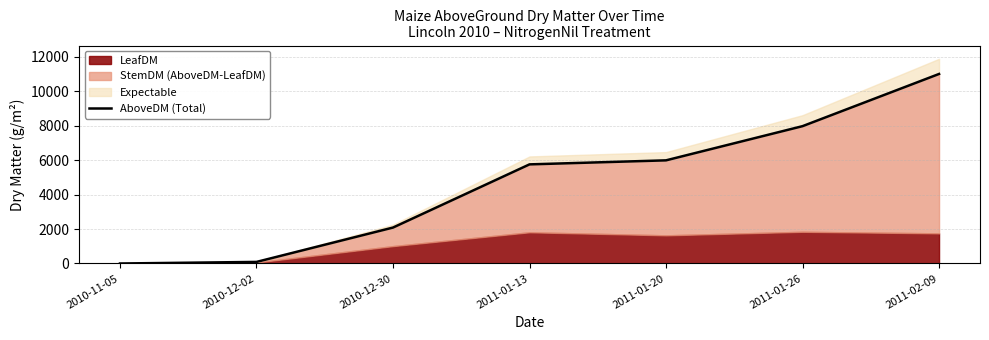

What is the change in value from 2011-01-26 to 2011-02-09?

+3031